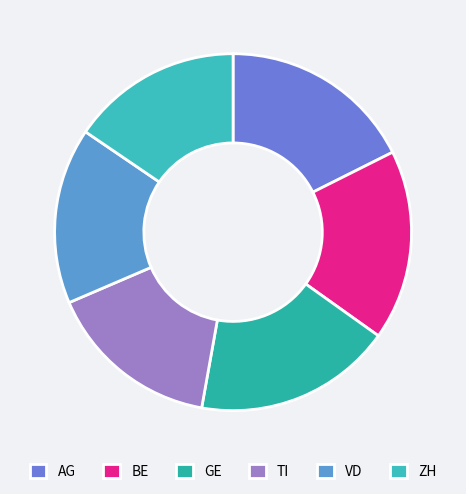

To the nearest percent, what is the difference between the AG and TI slice percentages?

2%